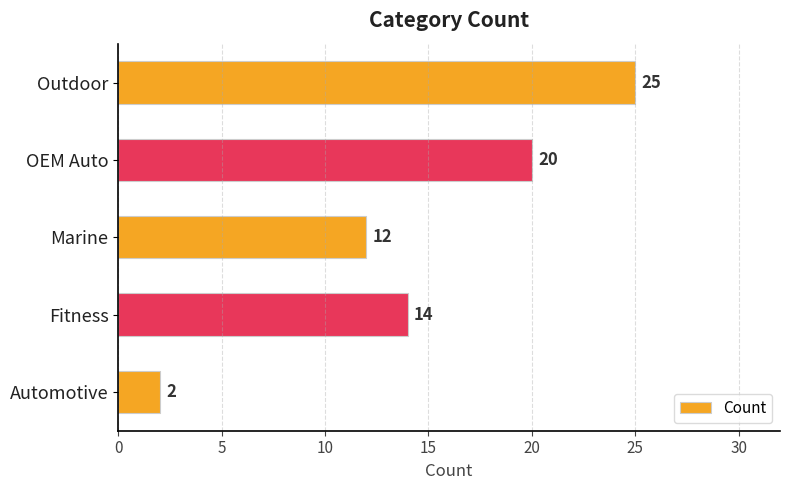

What is the average value?

15